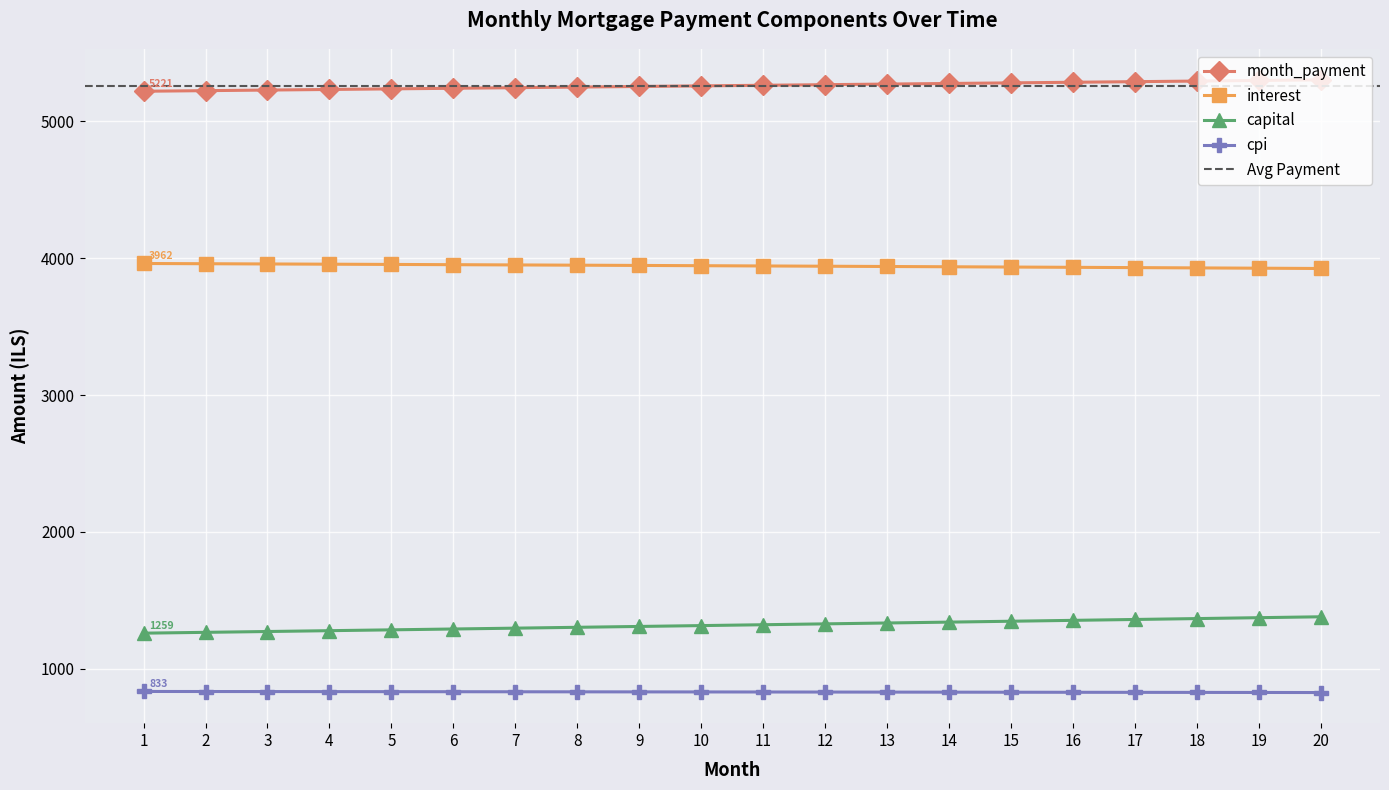

At which label is interest closest to 3943?

11